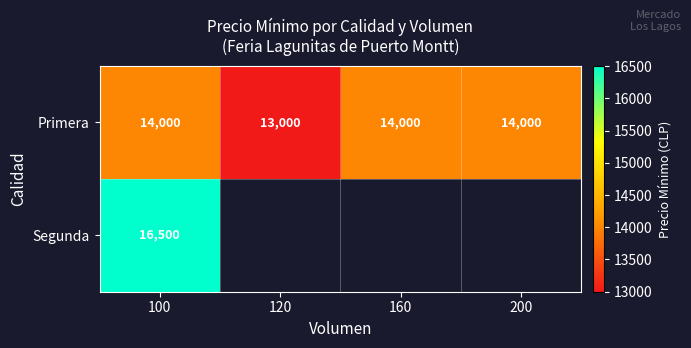

True or false: Primera has a value of 20530 at 120.

False